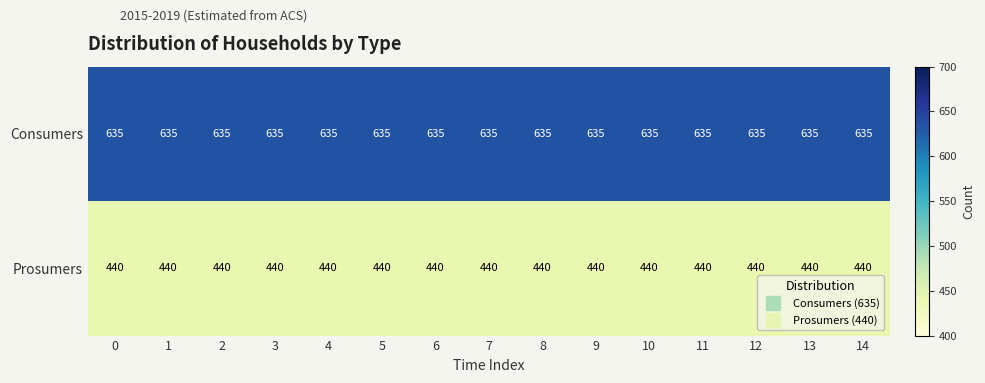

List the series in order of their peak value, highest first.

Consumers, Prosumers